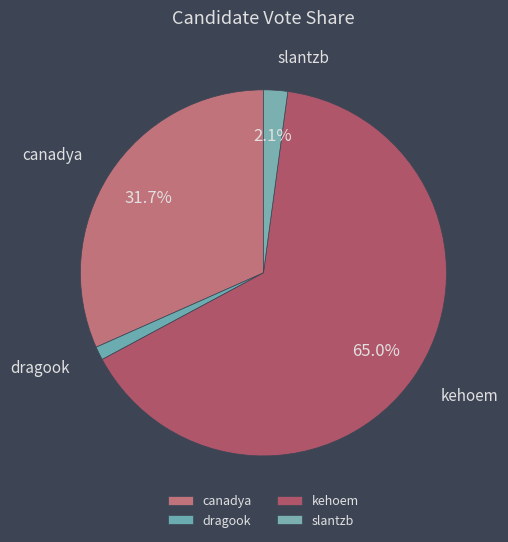

The canadya slice represents 40% of the pie. True or false?

False